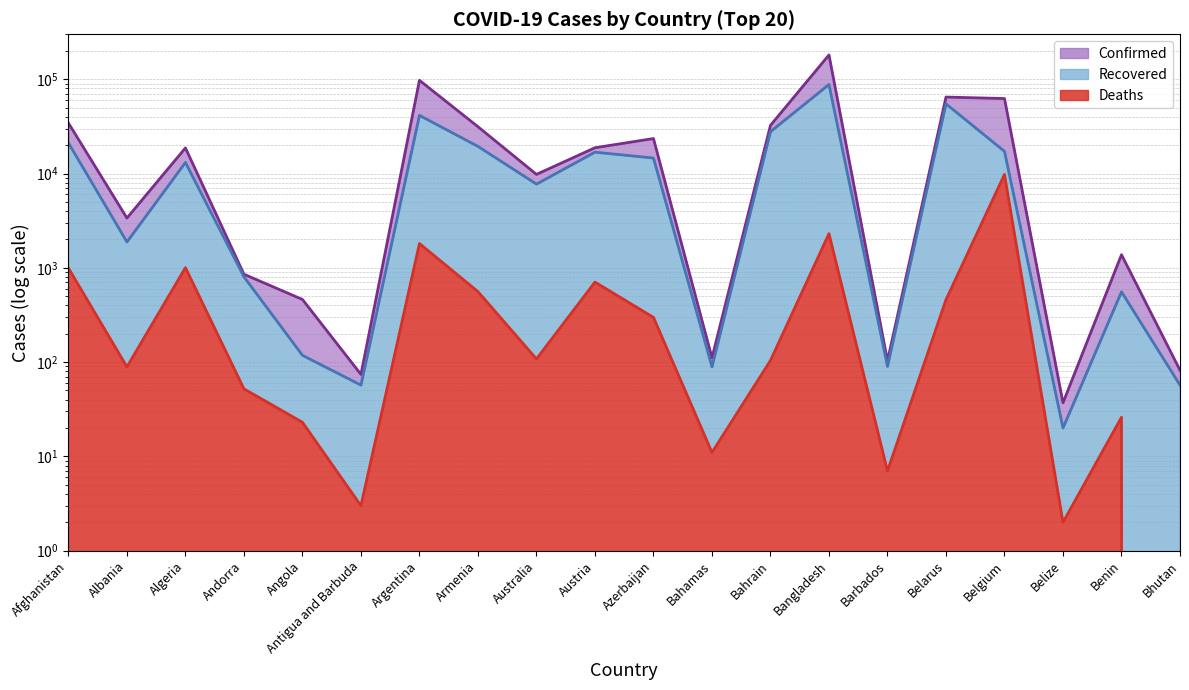

Rank the series by their average value, from highest to lowest.

Confirmed, Recovered, Deaths